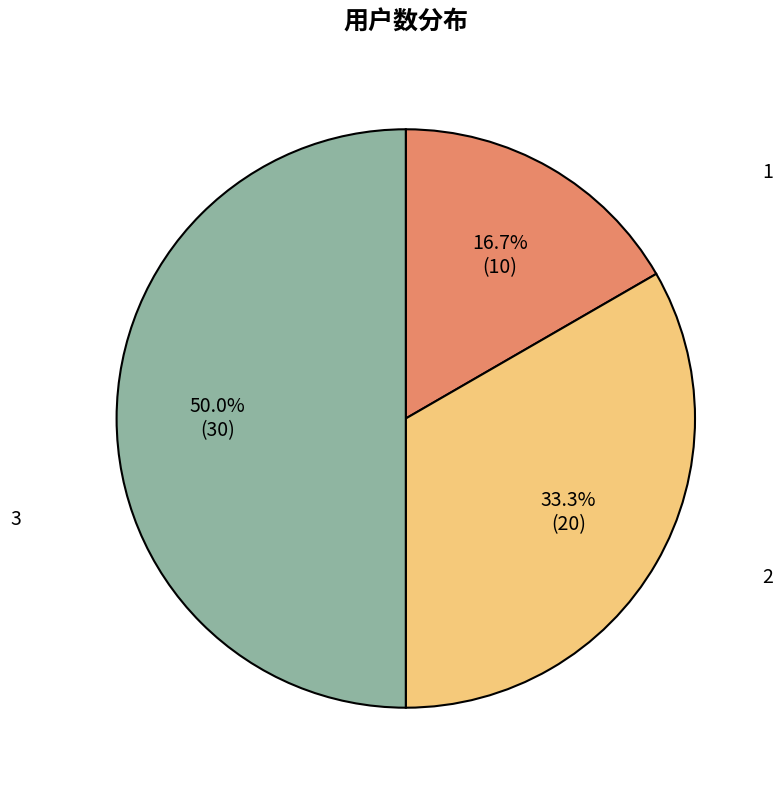

What is the ratio of the value at 1 to the value at 3?

0.3